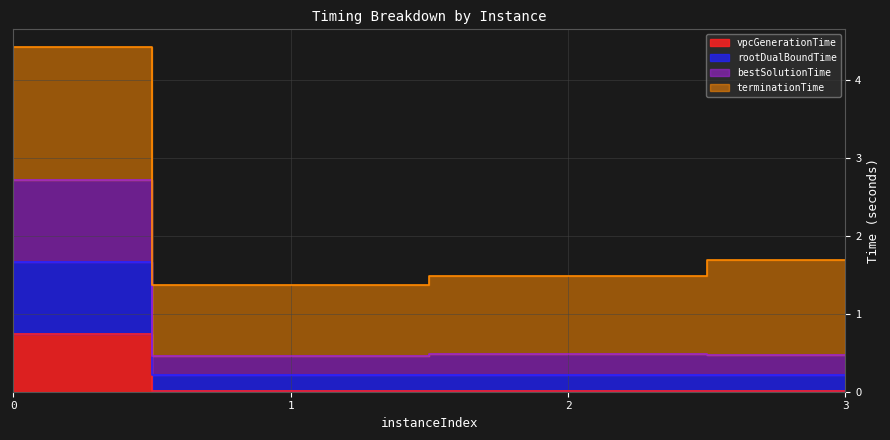

At which category does rootDualBoundTime reach its first local valley?

1